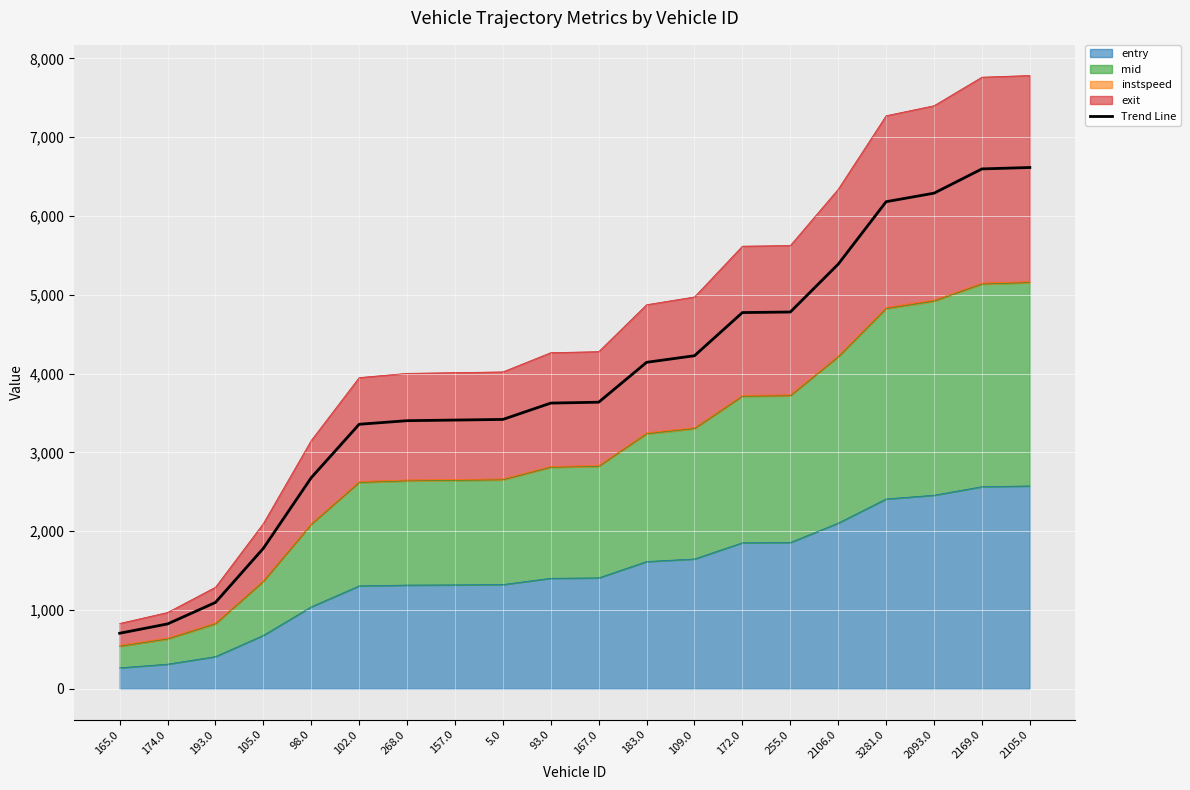

What is the difference between the second highest and second lowest values?

5774.2